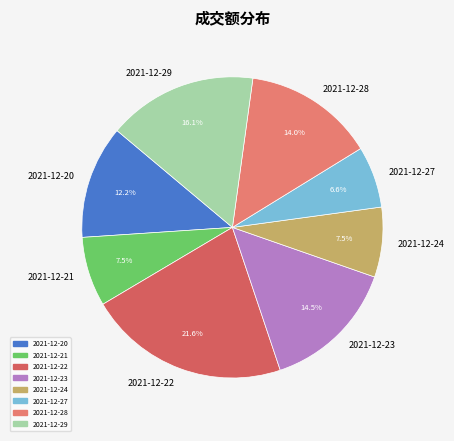

Which category has the smallest portion of the pie?

2021-12-27